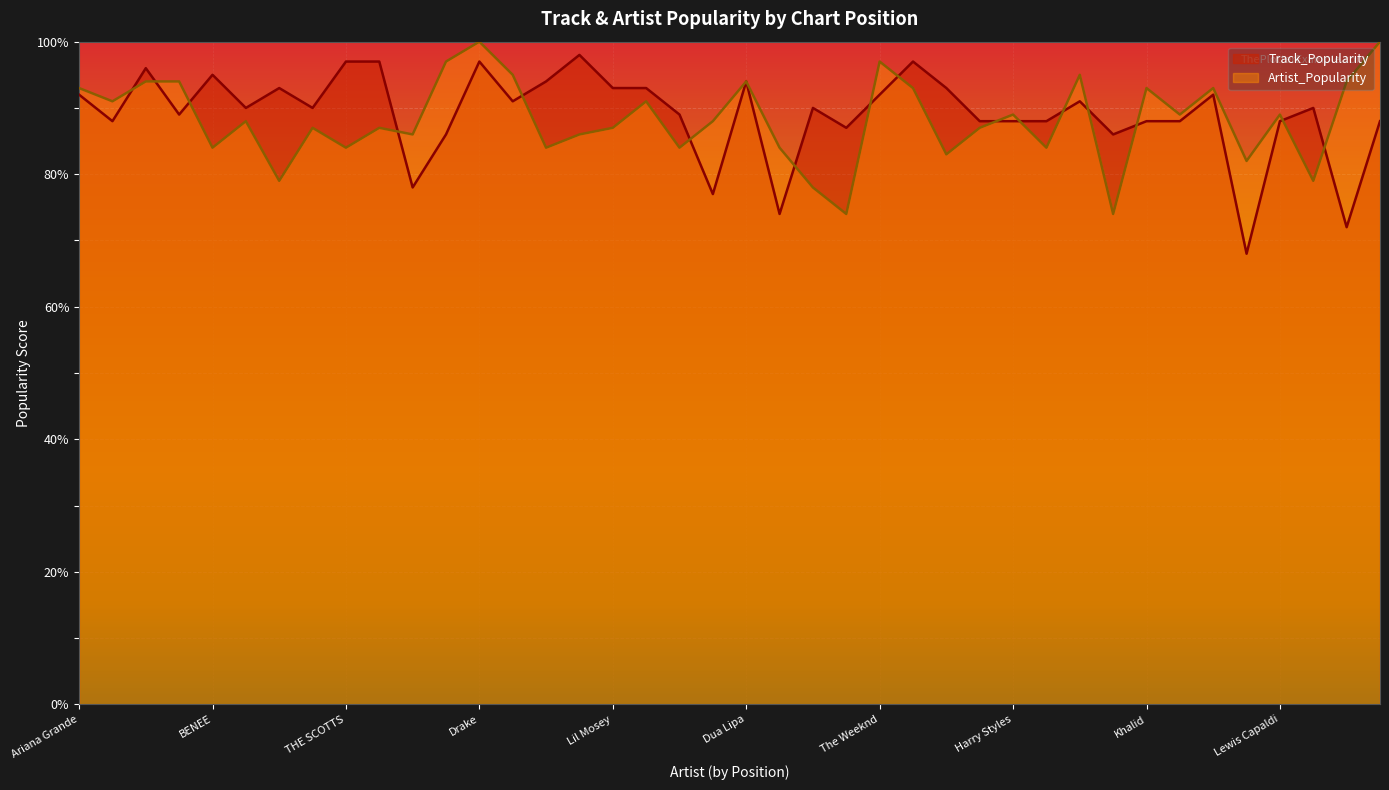

How many lines are shown in the chart?

2